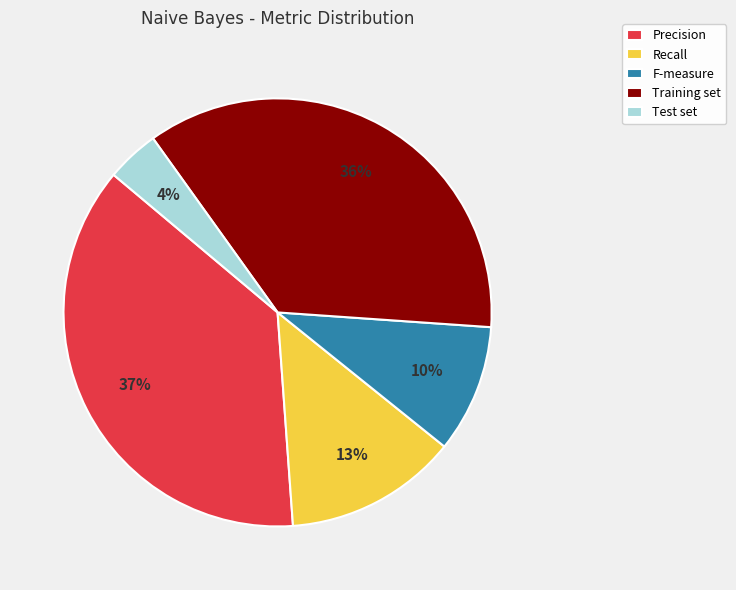

To the nearest percent, what is the average slice percentage?

20%